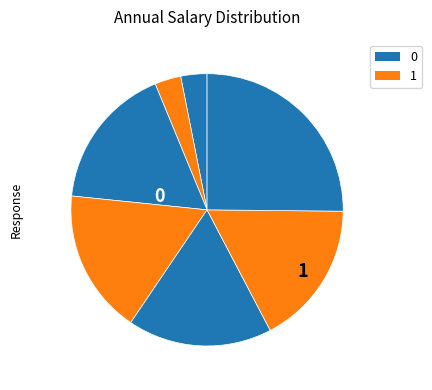

Does any single category account for the majority?

No